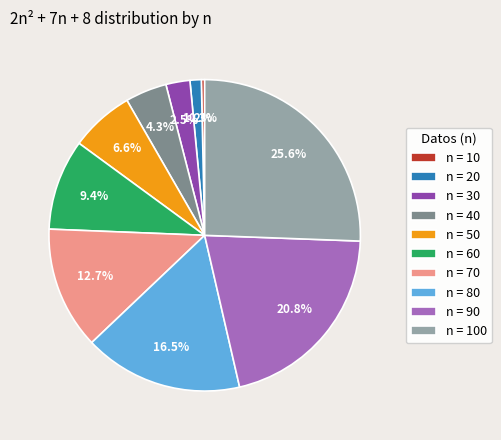

To the nearest percent, what is the average slice percentage?

10%